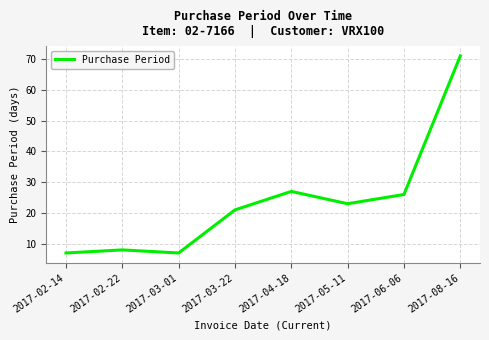

What position from the left is 2017-03-01?

3